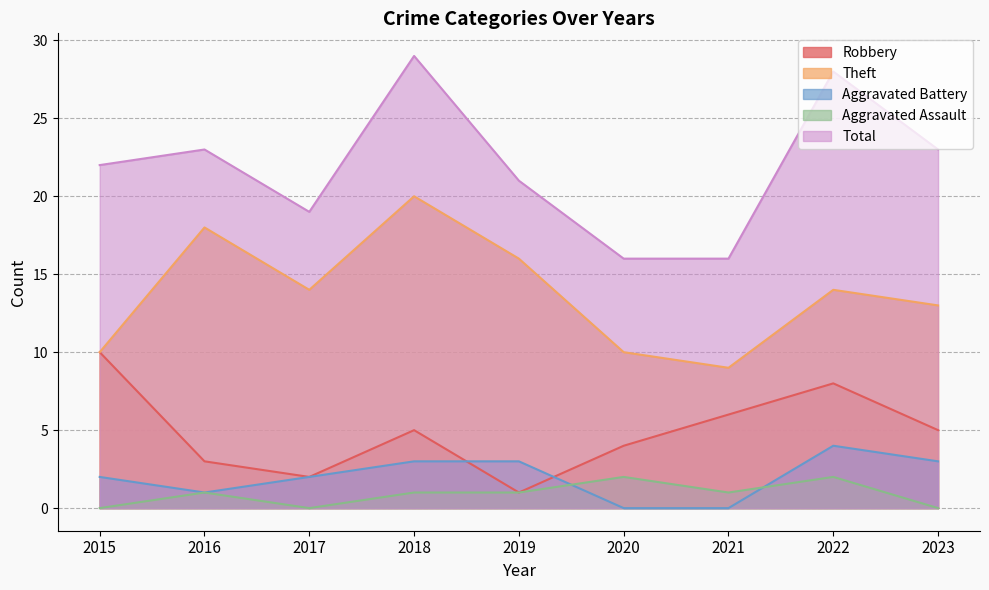

True or false: Total and Theft intersect in this chart.

False